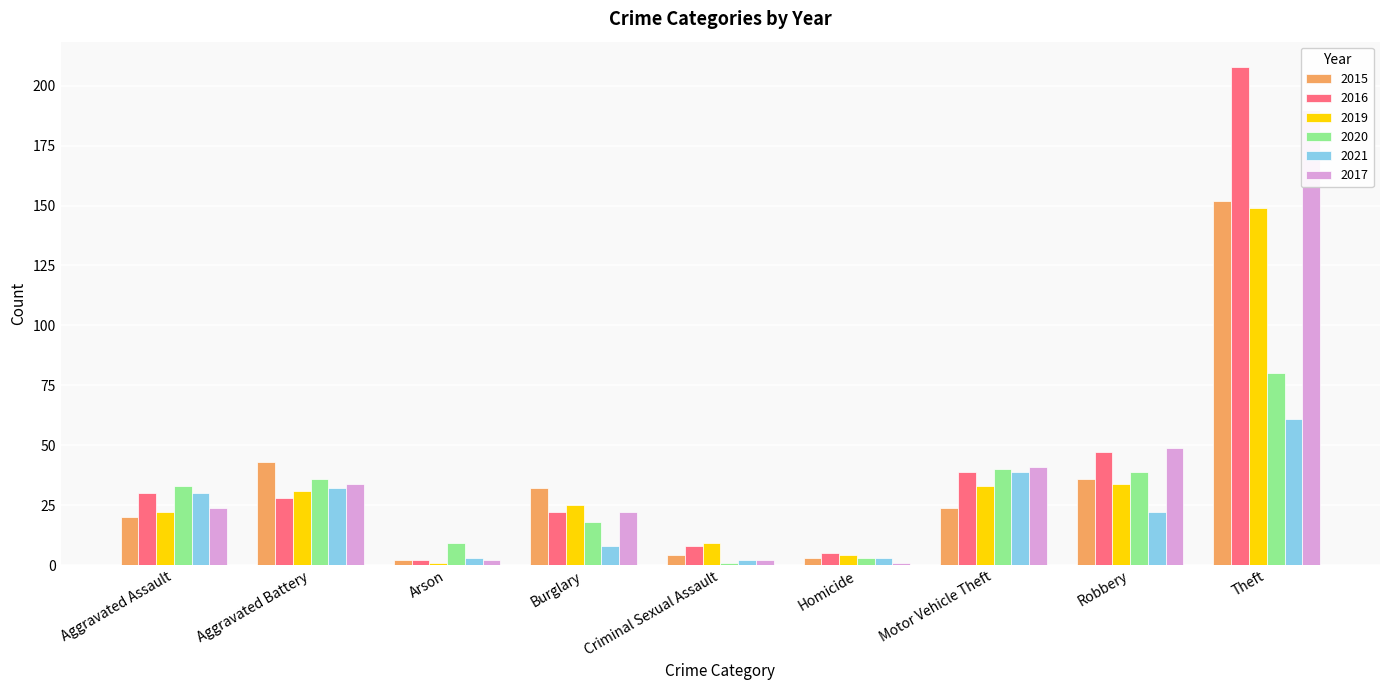

Which series has the largest range (max minus min)?

2016